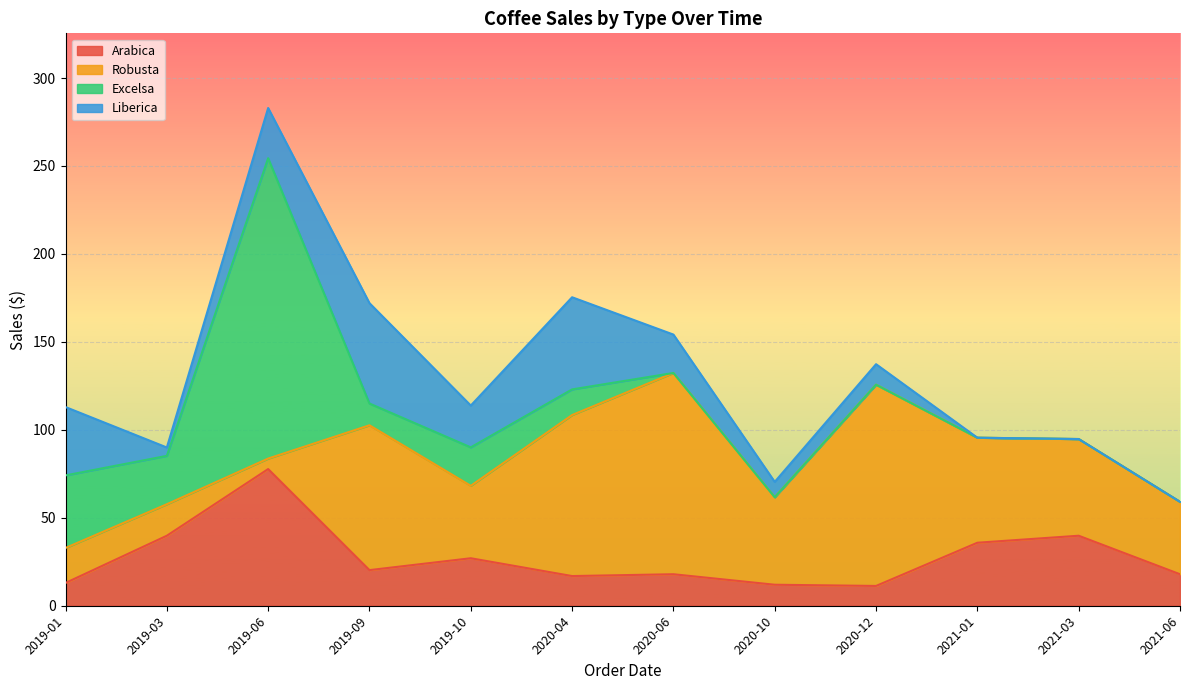

Where does the Arabica series first go above 20?

2019-03